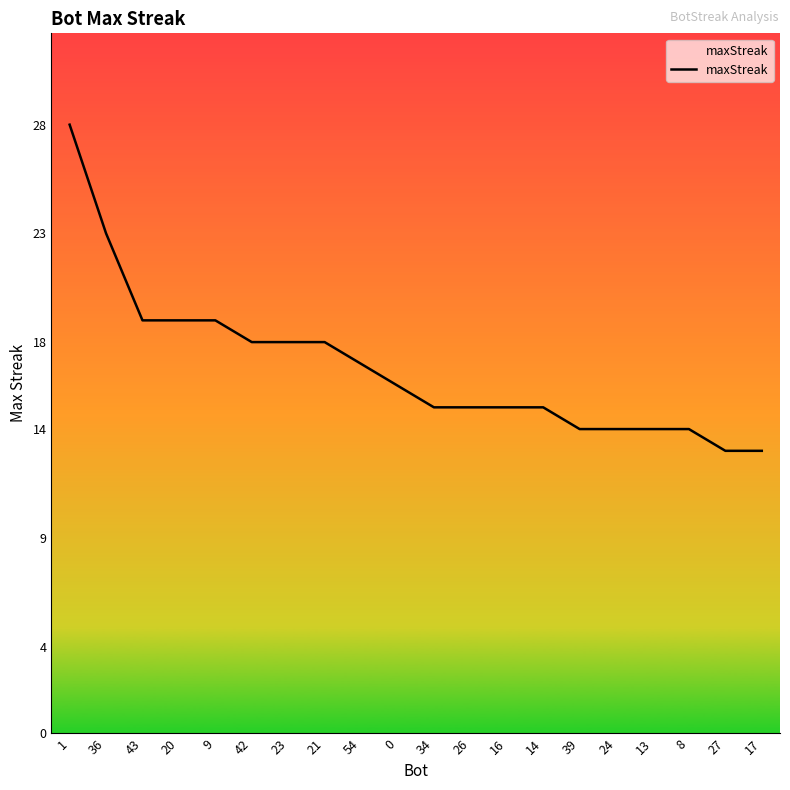

What is the smallest value displayed?

13